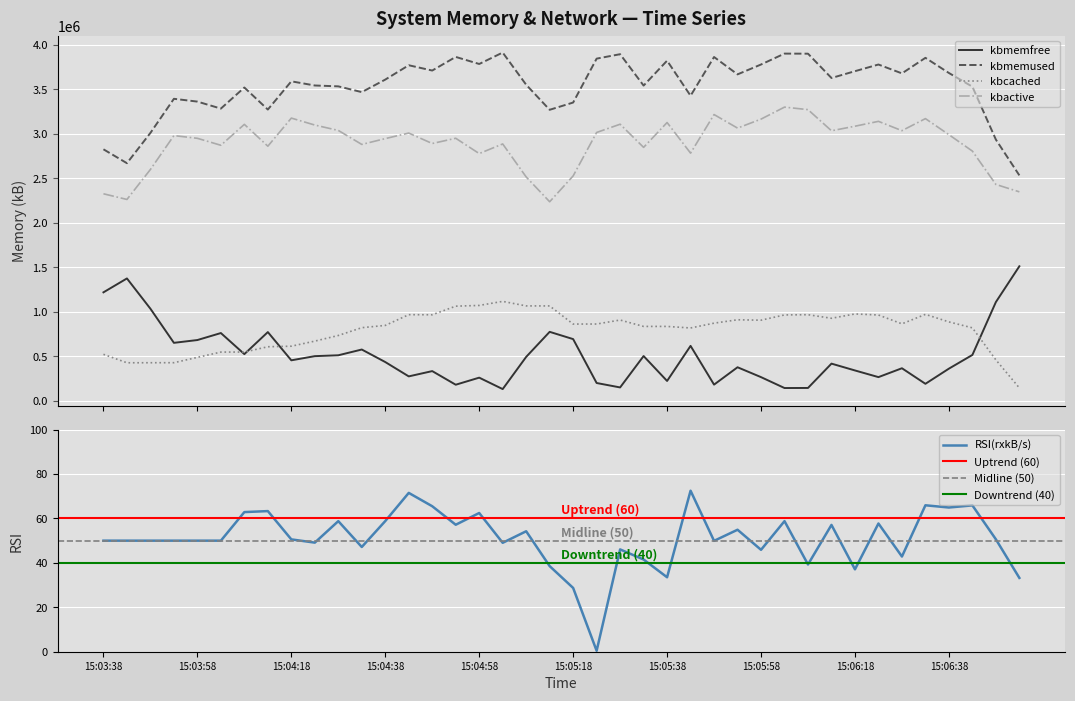

What position from the right is 30?

10